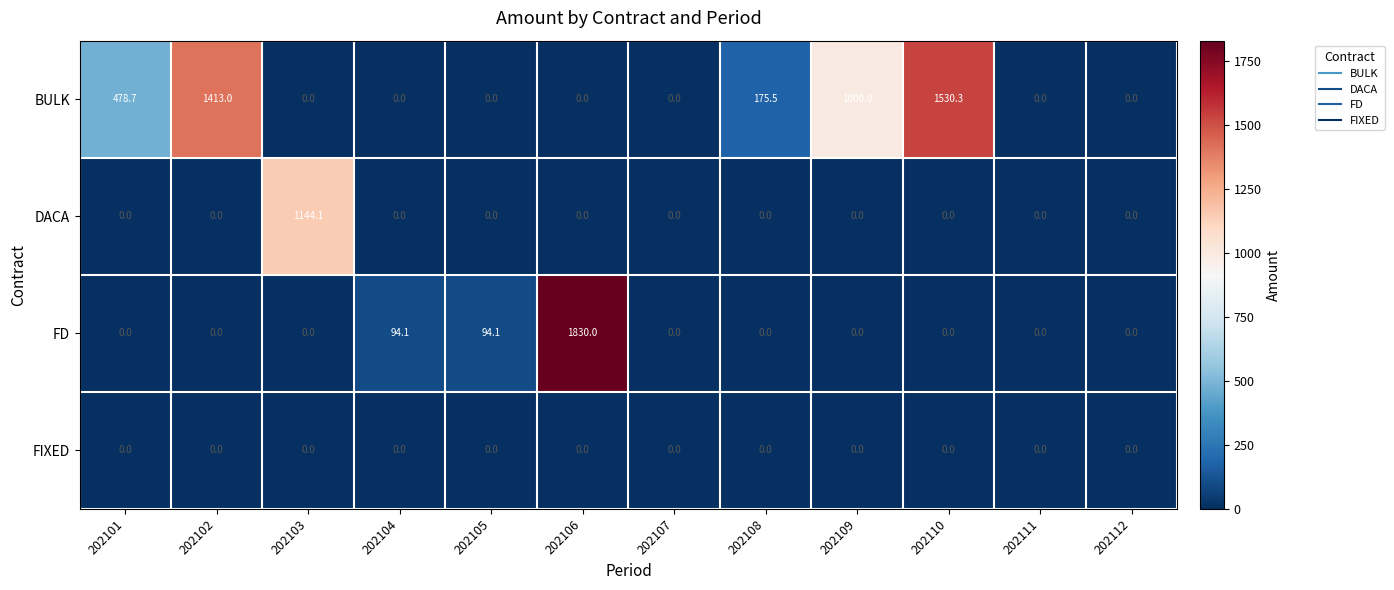

Between 202108 and 202111, which series saw the biggest shift?

BULK